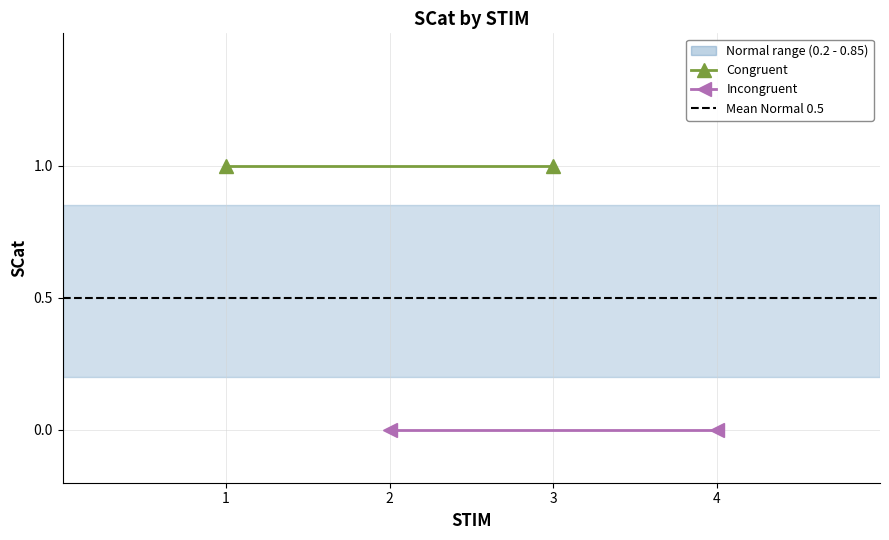

What is the value of the Mean Normal 0.5 point at the 2nd from the left?

0.5